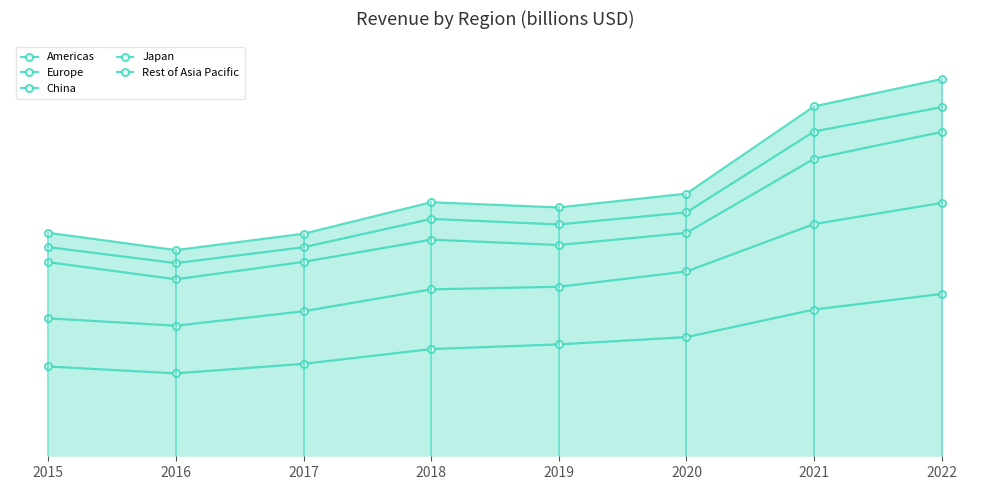

Where is China nearest to the value 261?

2020